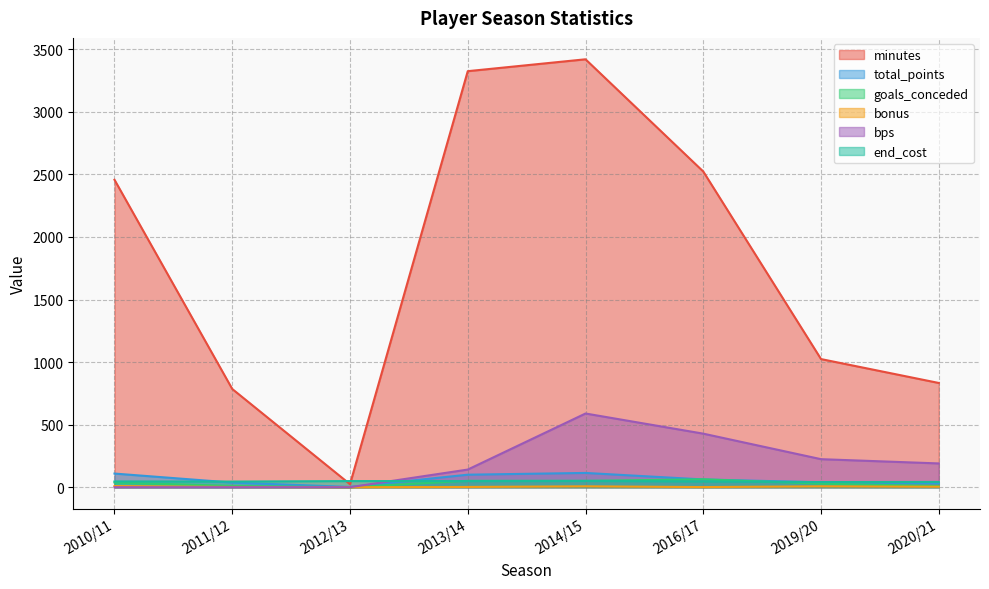

Which category has the highest value across all series?

2014/15